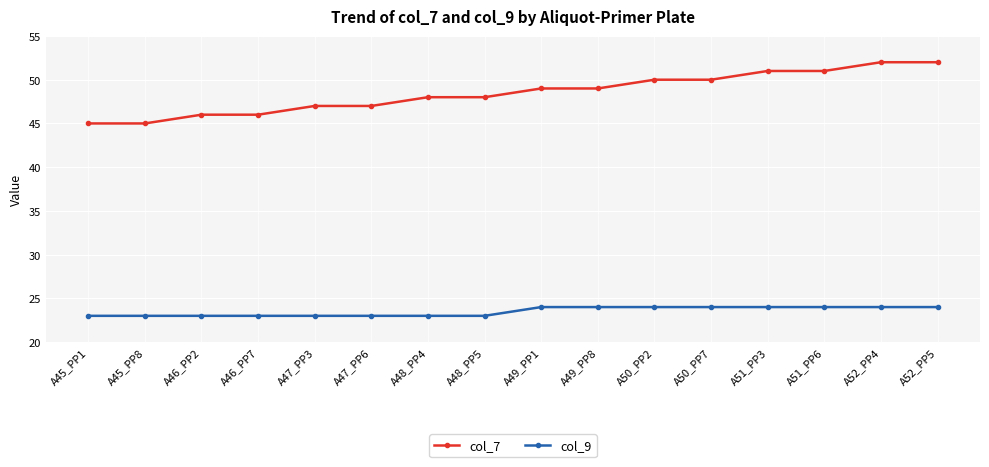

Rank the series by their maximum value, from highest to lowest.

col_7, col_9